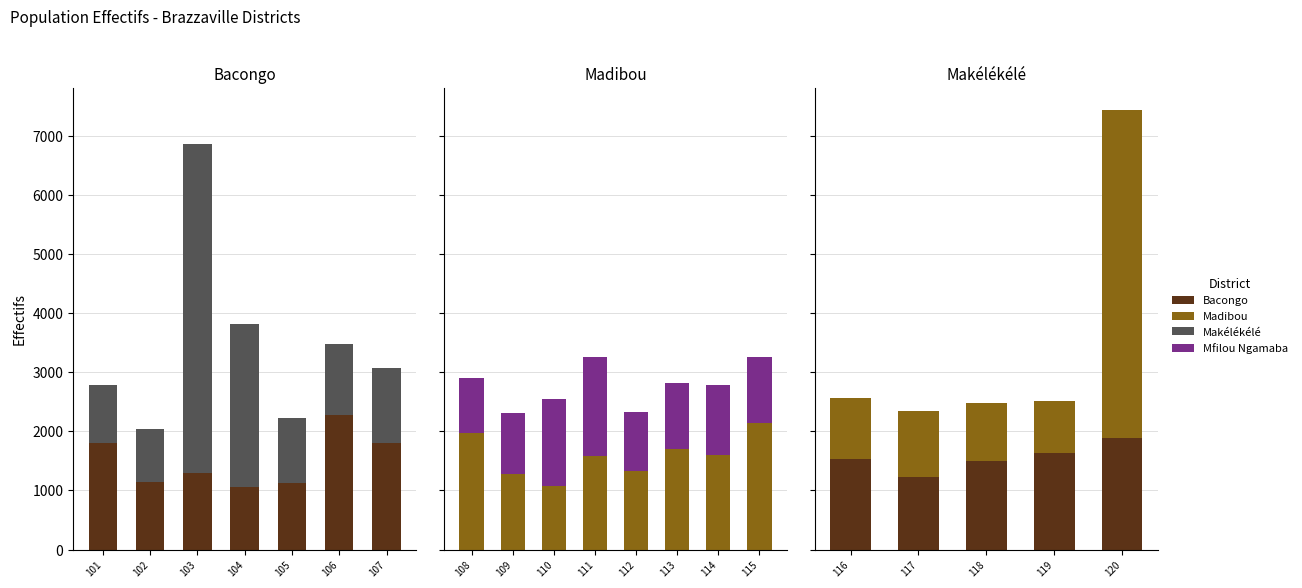

What are all the series names shown in the legend?

Bacongo, Madibou, Makélékélé, Mfilou Ngamaba